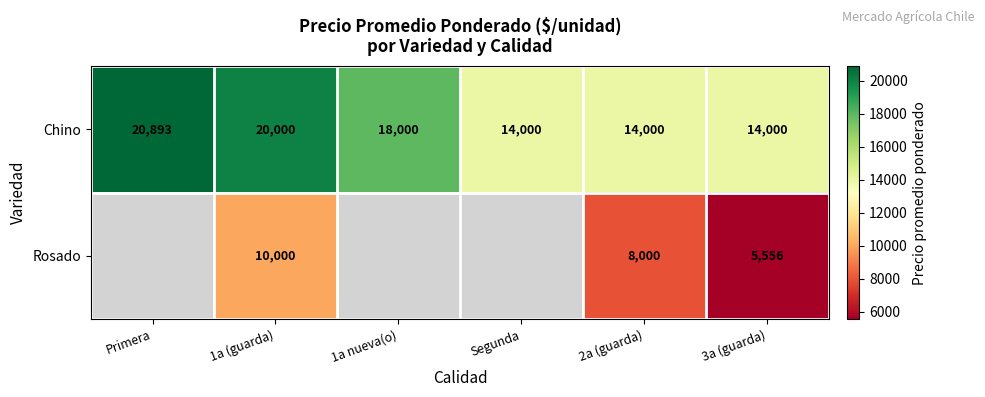

Between 3a (guarda) and 1a nueva(o), which is larger?

1a nueva(o)